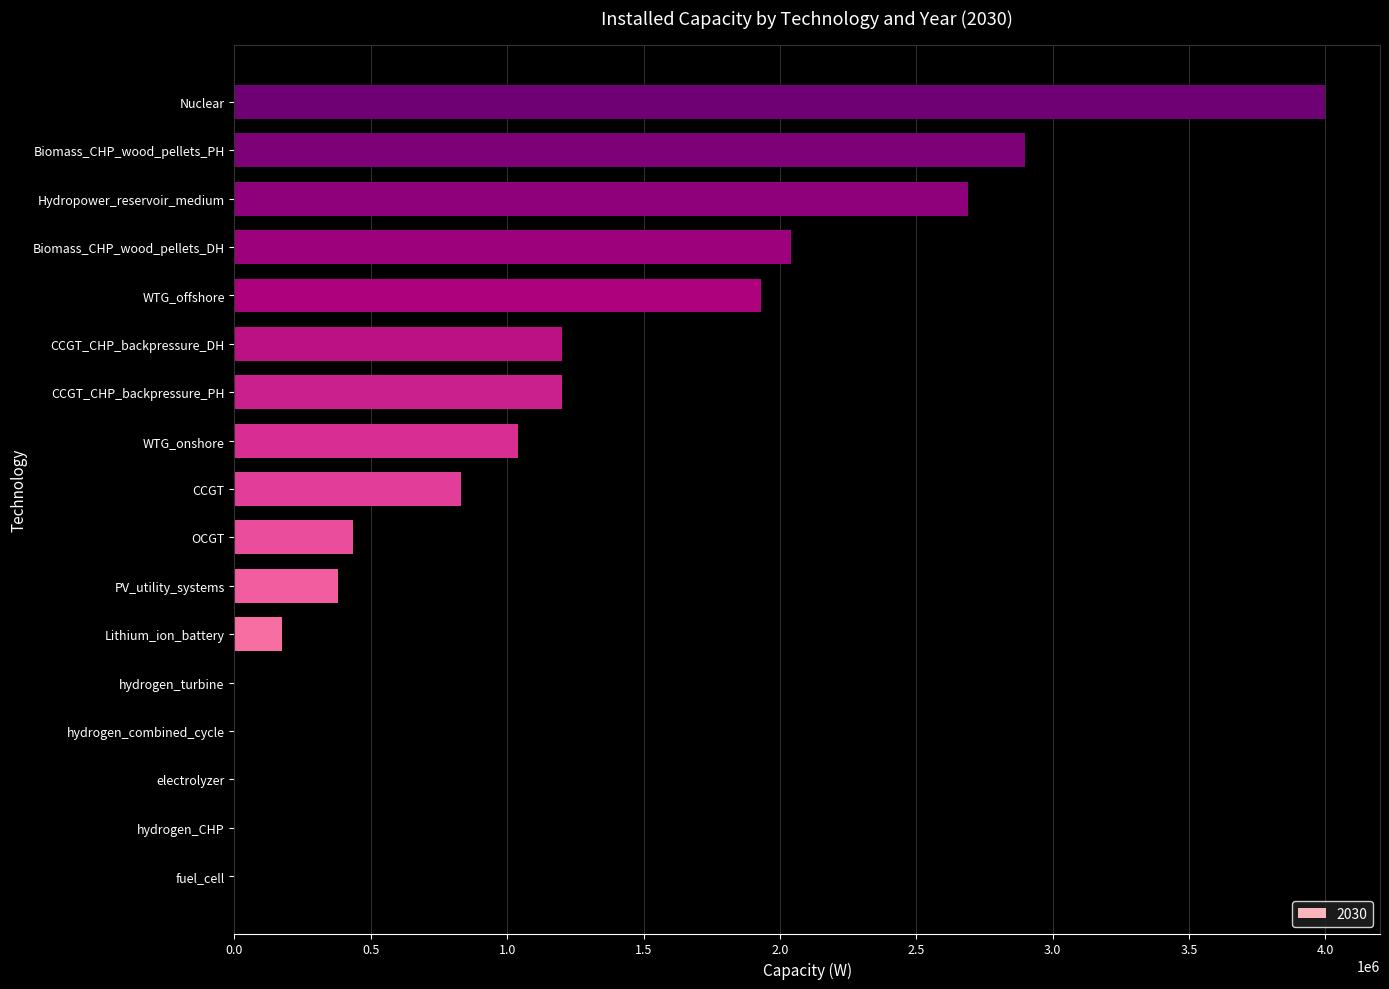

What is the sum of the values at PV_utility_systems and Lithium_ion_battery?

556000